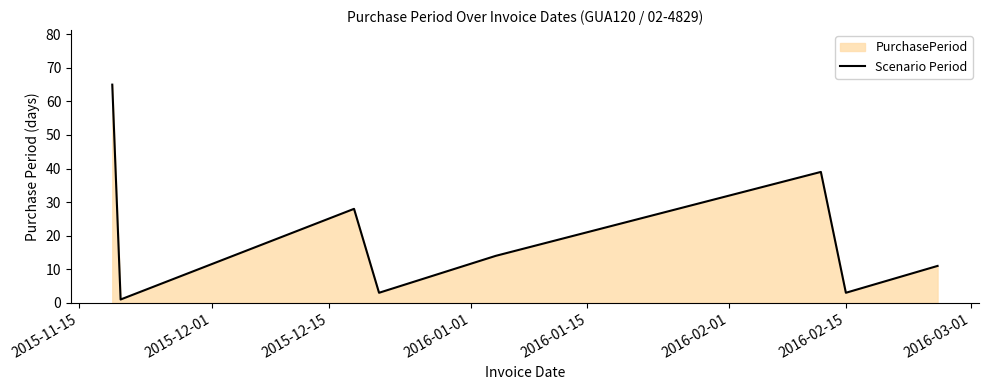

Reading left to right, what are all the values shown in this chart?

65	1	28	3	14	39	3	11